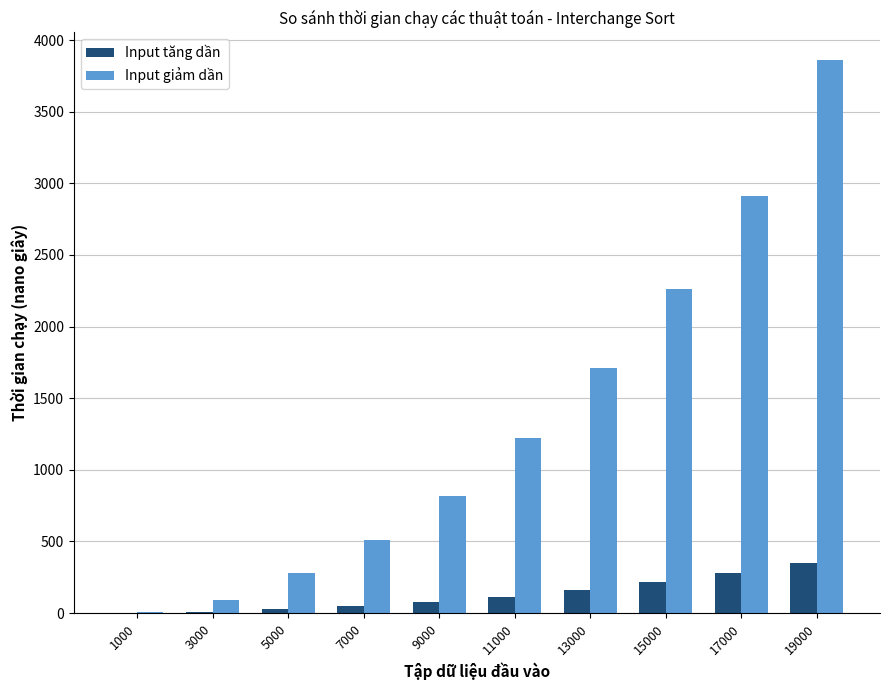

What is the approximate value of Input tăng dần at 17000, to the nearest 10?

280